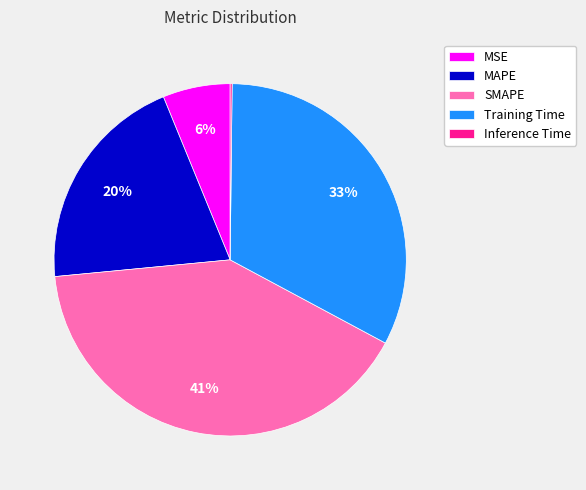

The SMAPE slice represents 41% of the pie. True or false?

True